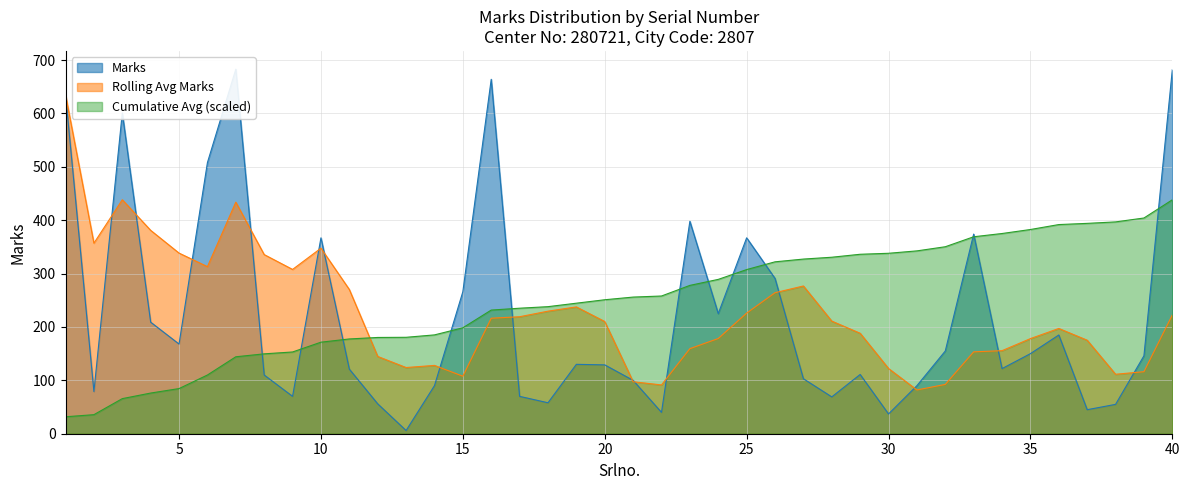

What is the maximum value shown in the chart?

683